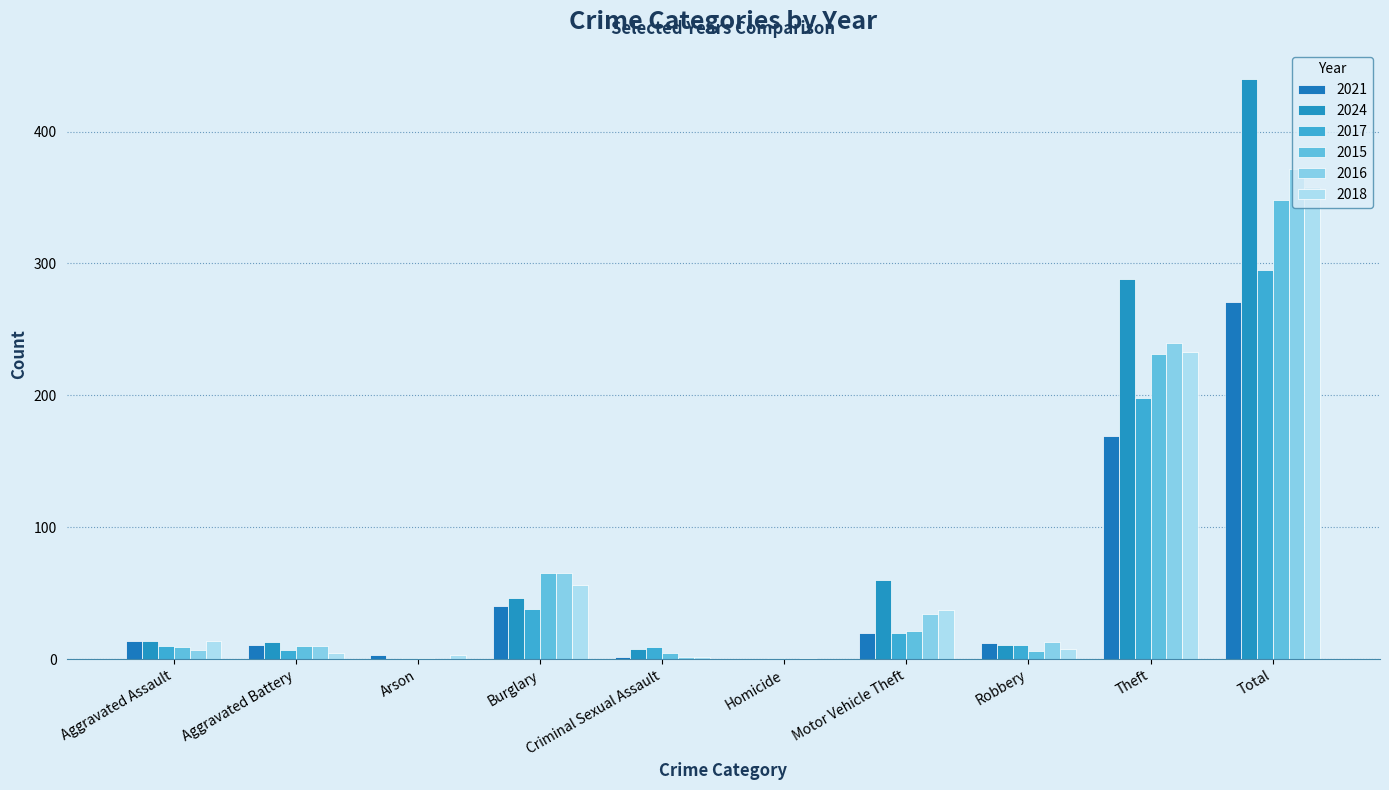

How many distinct data groups are displayed?

6